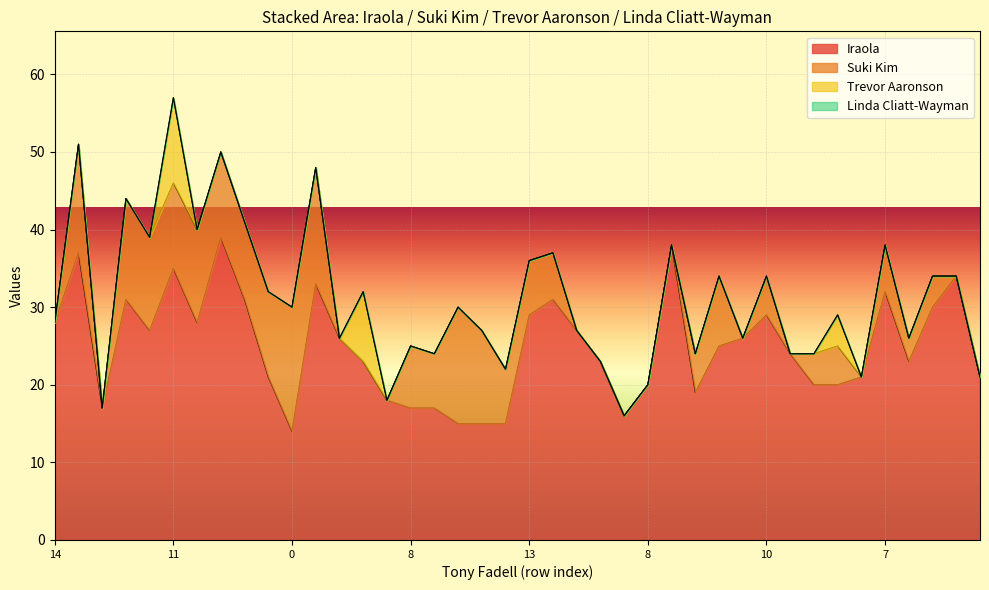

True or false: Suki Kim and Trevor Aaronson cross at least once.

False